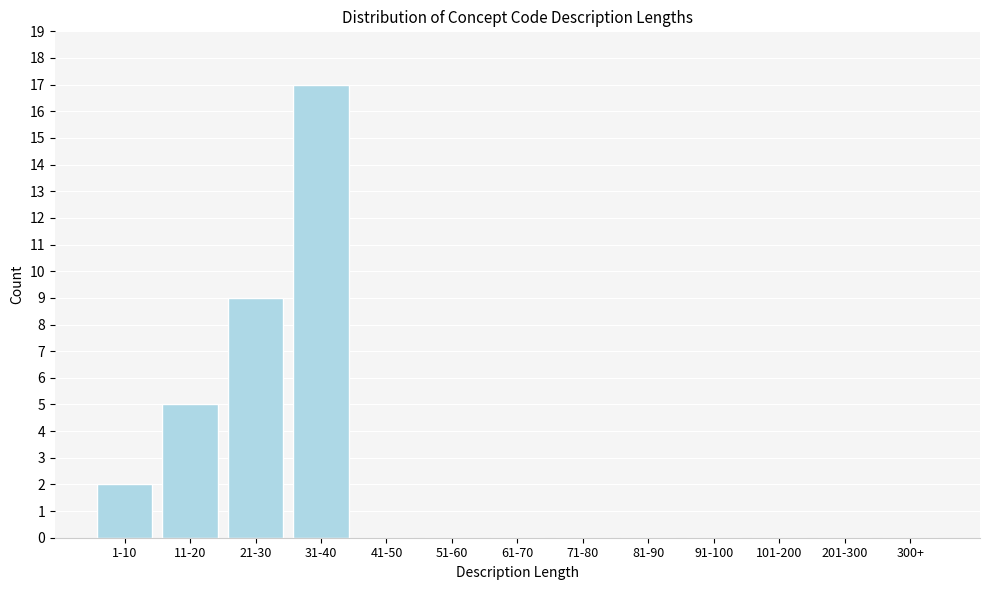

Reading left to right, extract all data points from this chart.

1-10=2	11-20=5	21-30=9	31-40=17	41-50=0	51-60=0	61-70=0	71-80=0	81-90=0	91-100=0	101-200=0	201-300=0	300+=0